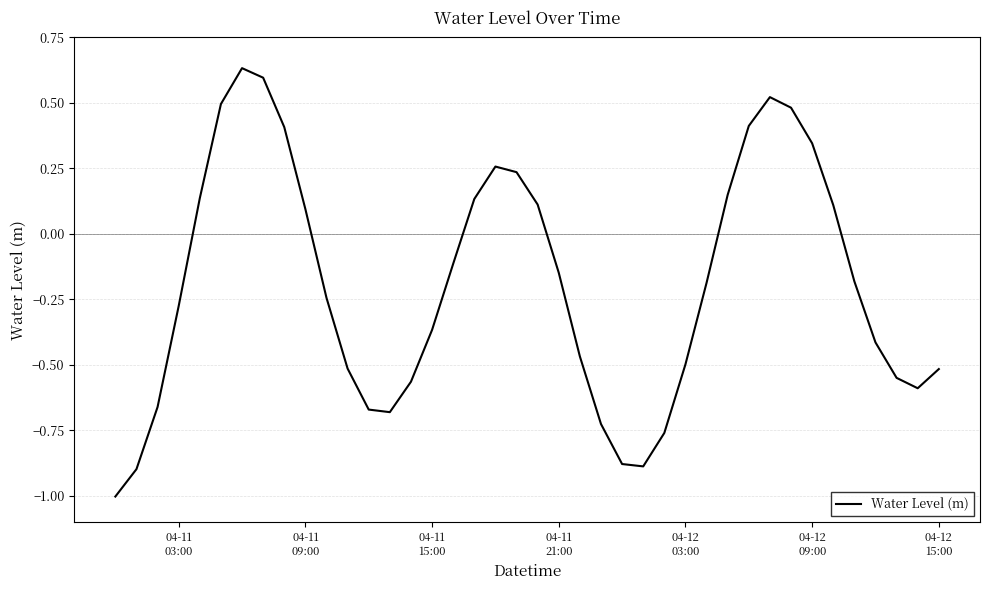

What is the minimum value shown in the chart?

-1.0